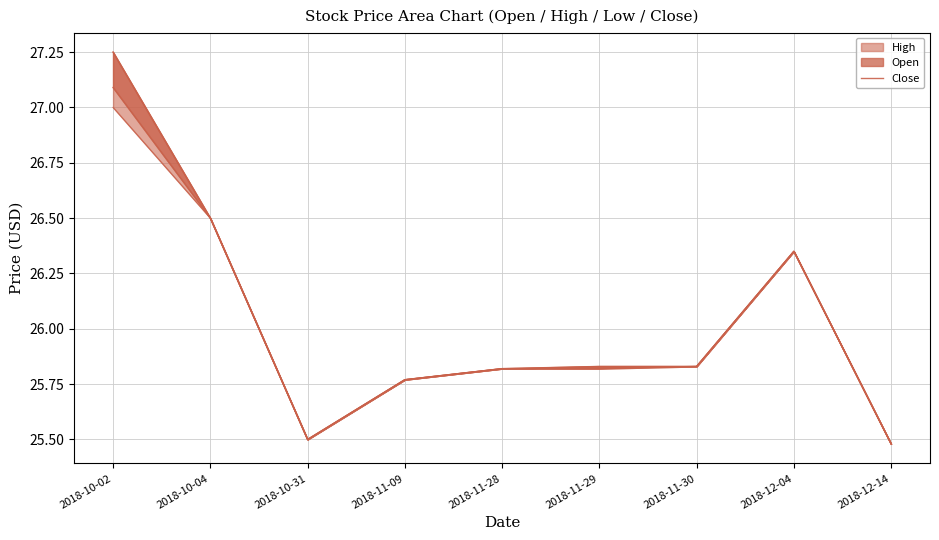

Does the chart have visible grid lines?

Yes